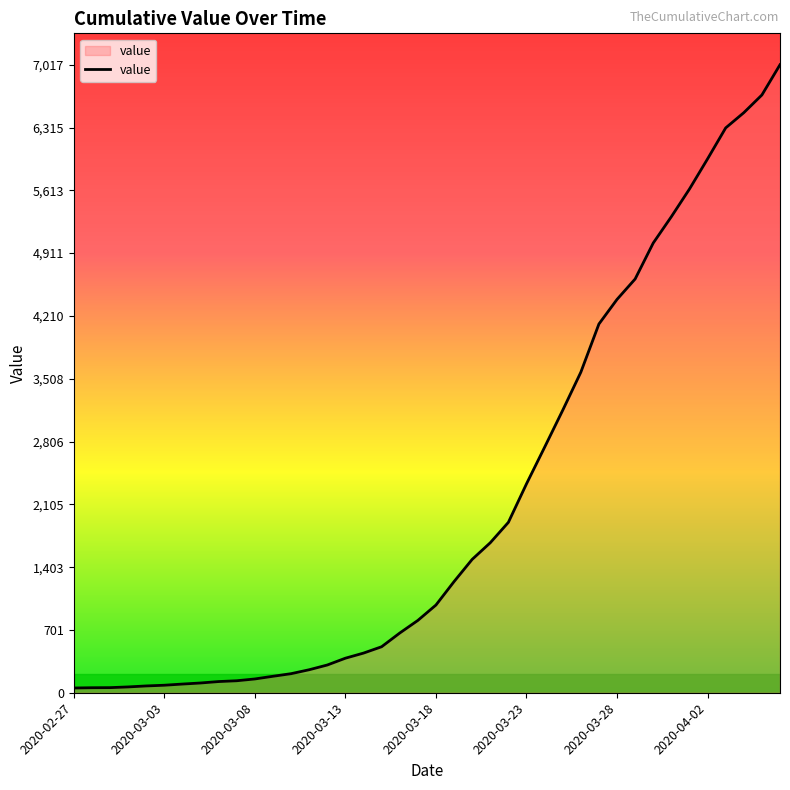

What is the maximum value shown in the chart?

7017